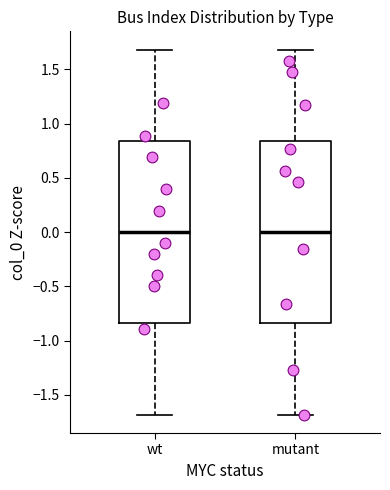

Reading left to right, transcribe this box plot: for each box, give where its median line is, the range the box spans, and where its two whiskers end, as read against the y-axis. The values are not printed on the chart, so give them approximately, as read against the axis.

wt: median 0.00, box -0.85 to 0.85, whiskers -1.70 to 1.70
mutant: median 0.00, box -0.85 to 0.85, whiskers -1.70 to 1.70